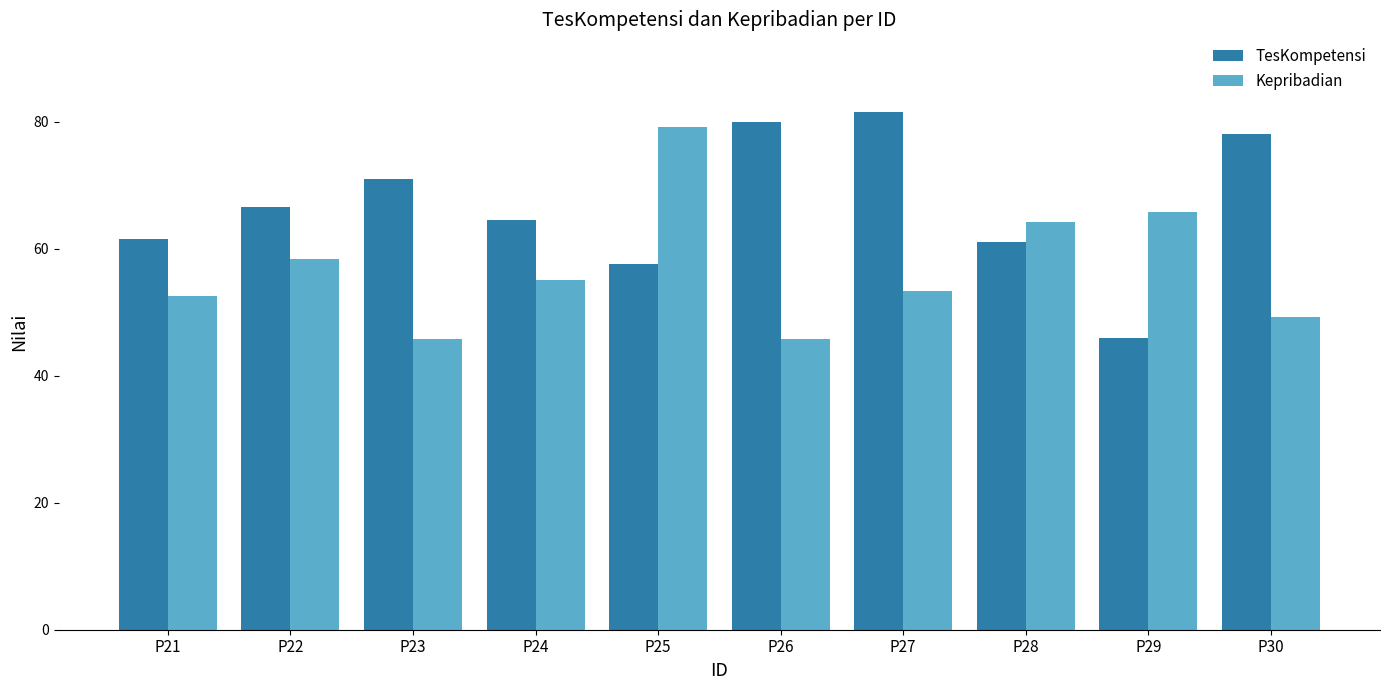

The TesKompetensi series shows 64.5 at P24. True or false?

True